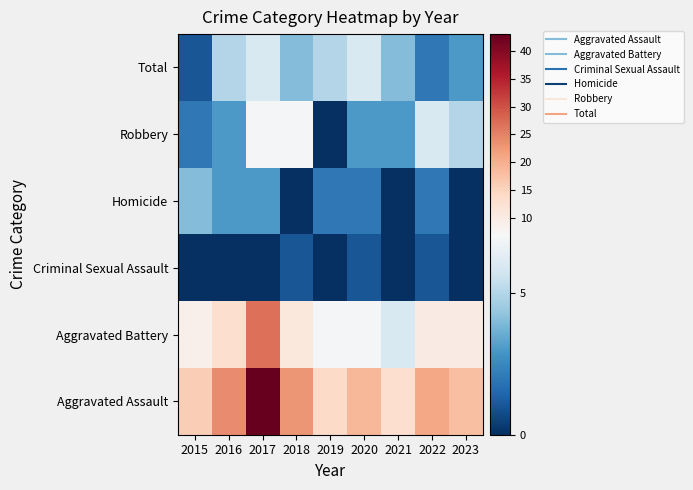

Which label corresponds to the smallest value in the chart?

2019